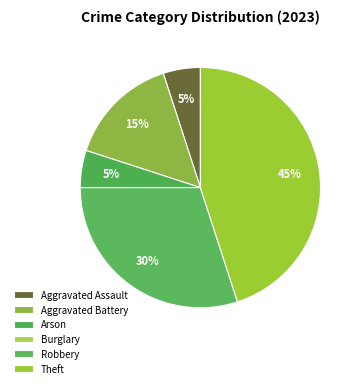

What percentage is the Aggravated Assault slice, to the nearest percent?

5%